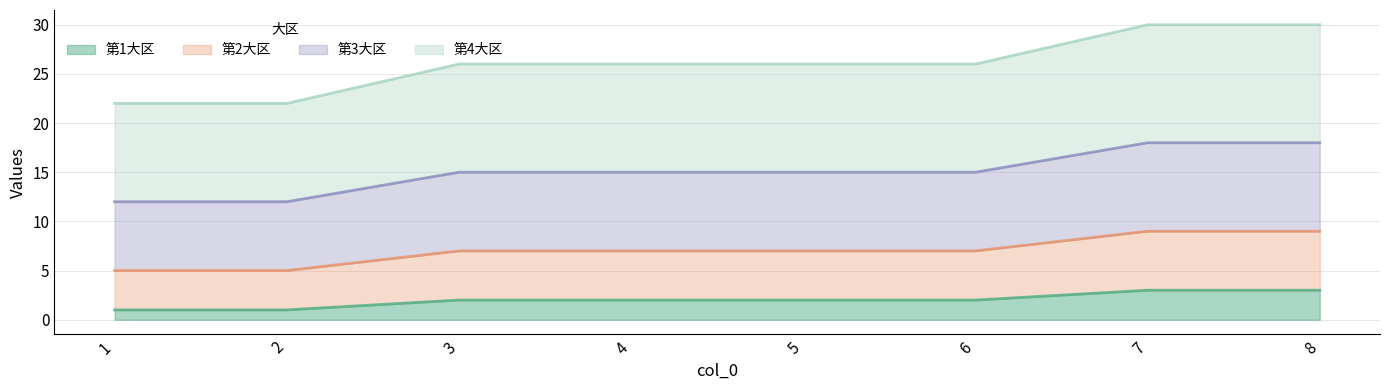

What value does the 第3大区 series have at 5.0?

15